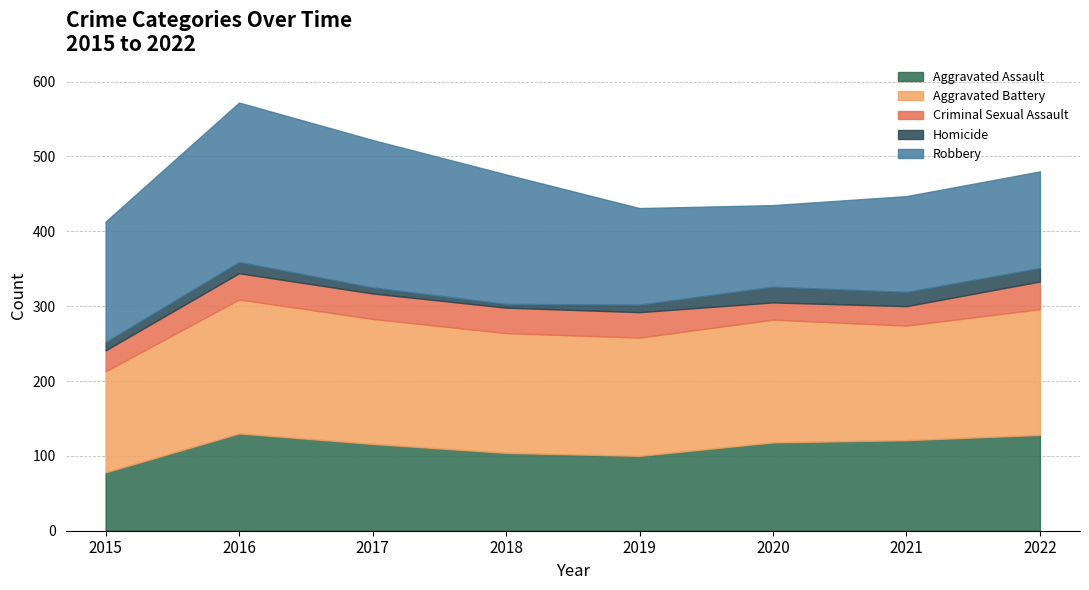

What is the difference between the maximum and minimum values in the Criminal Sexual Assault series?

14